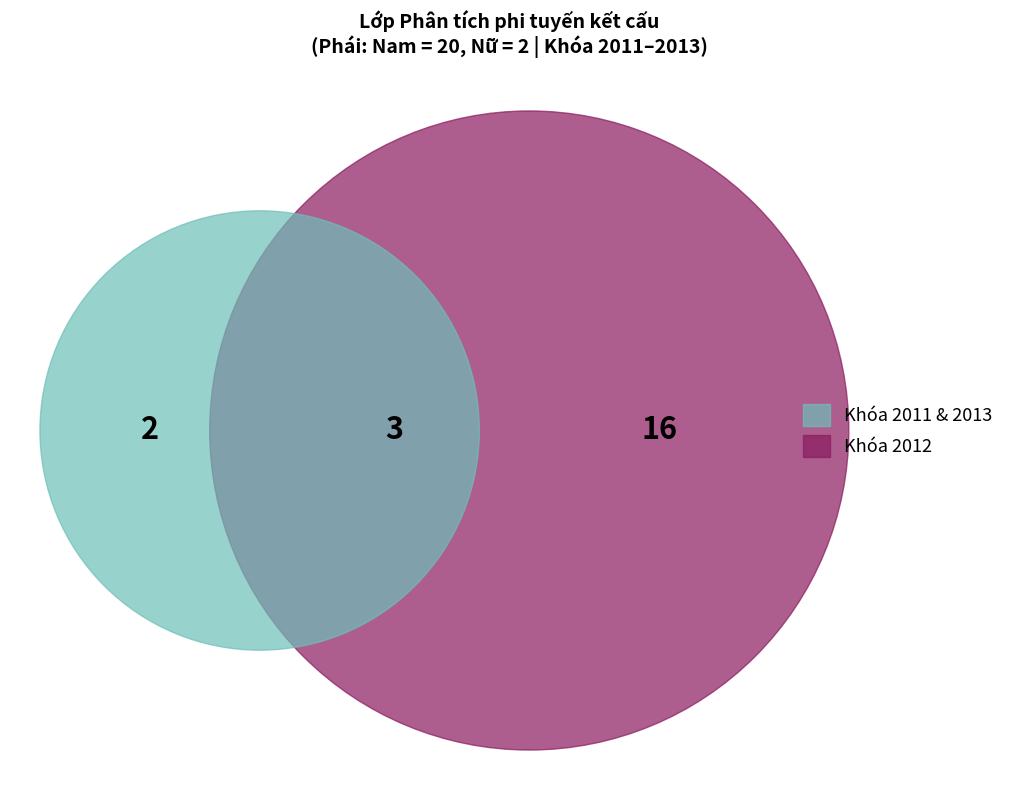

Approximately how many times larger is the value at Nam compared to Nữ?

10.0